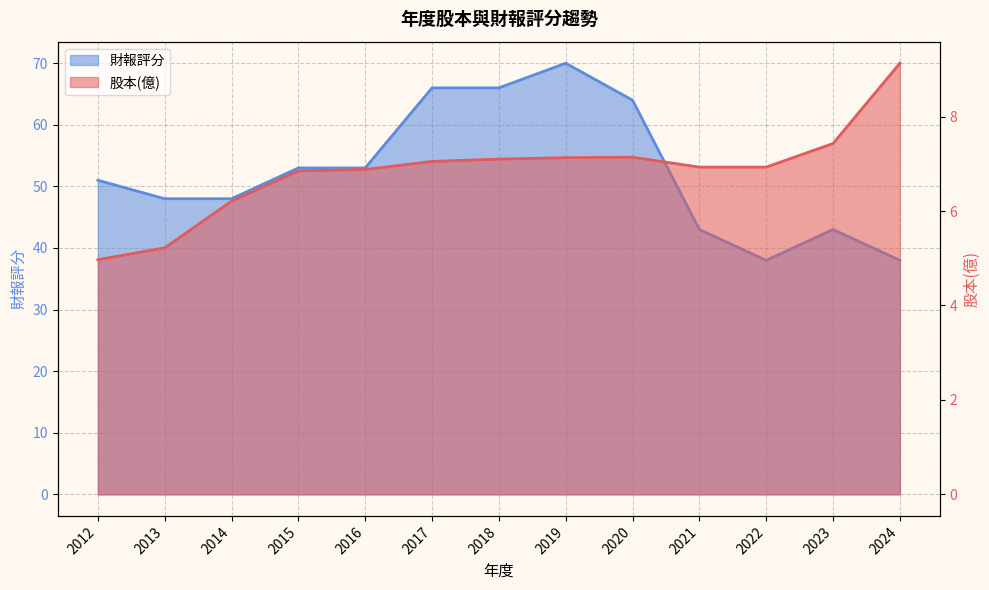

What is the smallest value displayed?

5.0